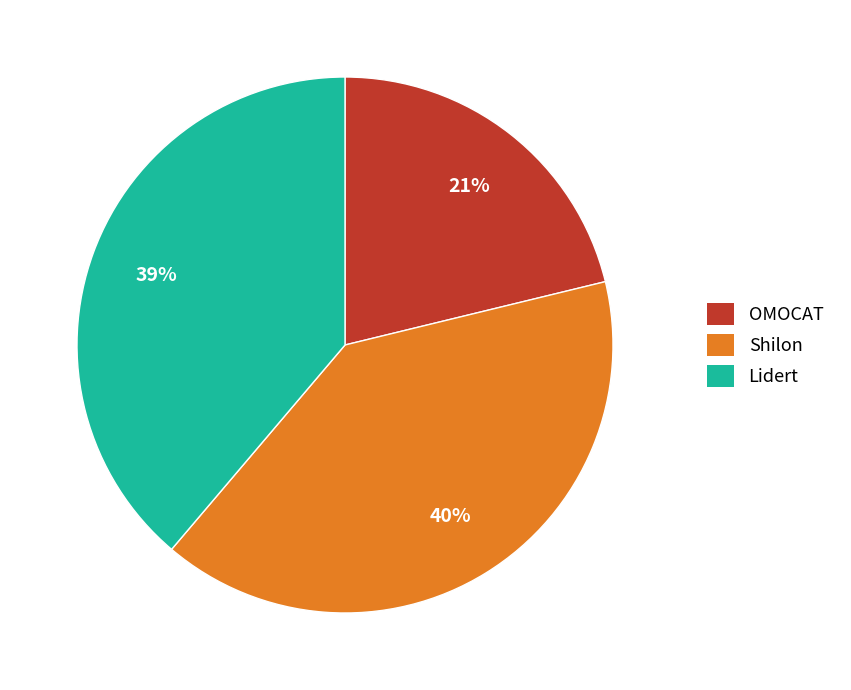

Does any single category account for the majority?

No